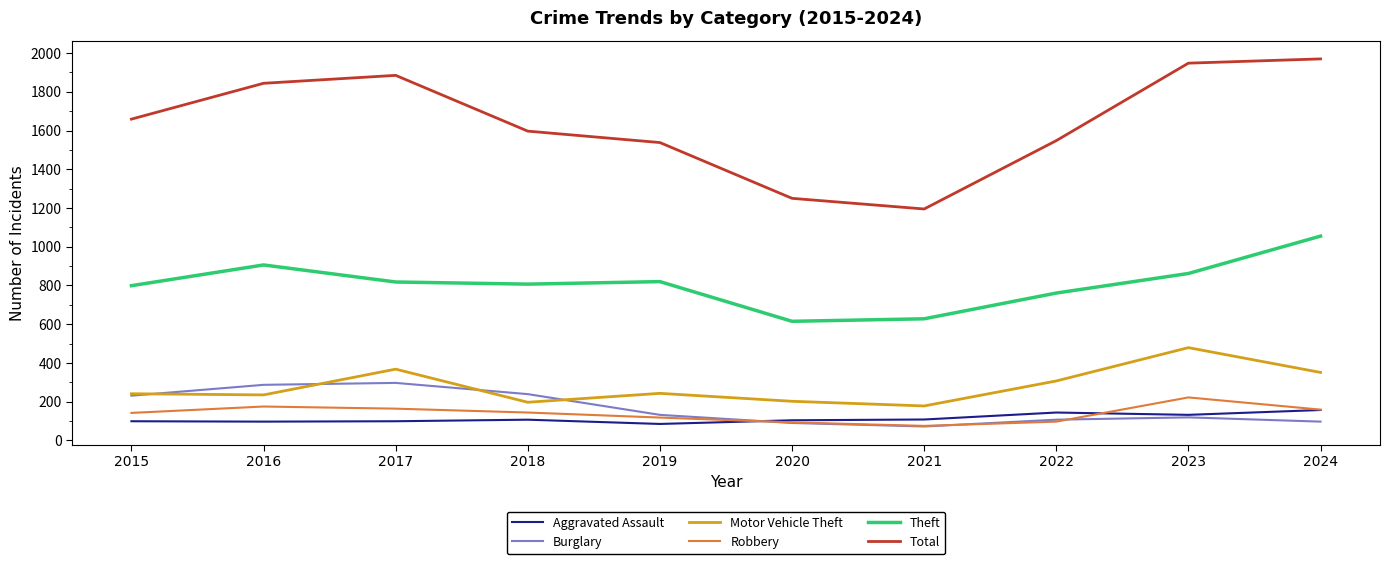

What is the approximate value of Motor Vehicle Theft at 2020?

202